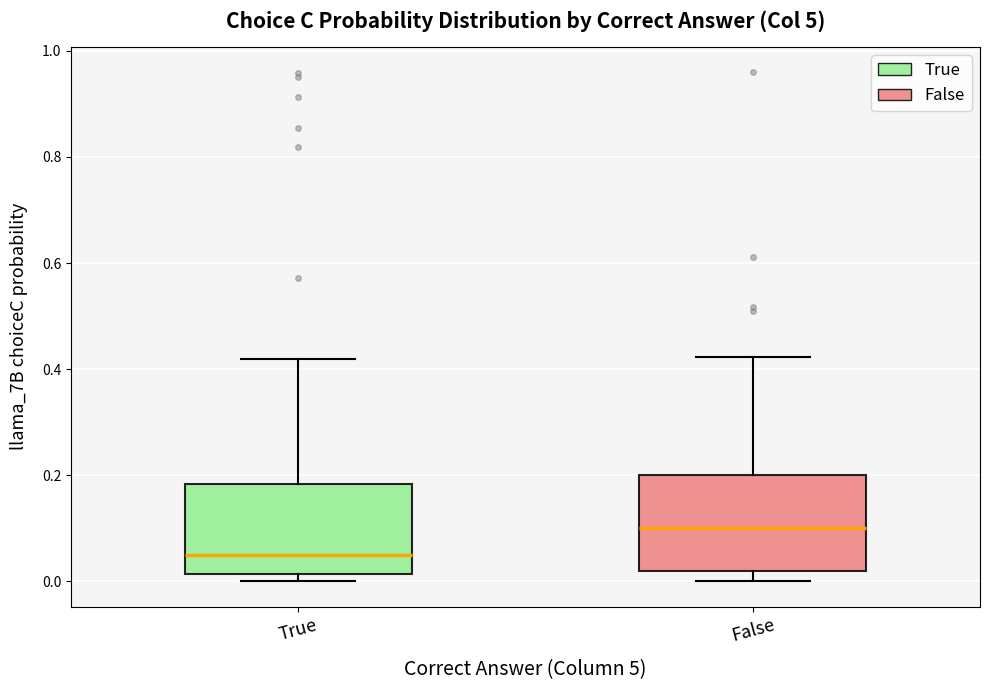

Reading left to right, read every box against the y-axis: the position of its median line, the range the box covers, and the ends of its whiskers. The values are not printed on the chart, so give them approximately, as read against the axis.

True: median 0.06, box 0.02 to 0.18, whiskers 0.00 to 0.42
False: median 0.10, box 0.02 to 0.20, whiskers 0.00 to 0.42